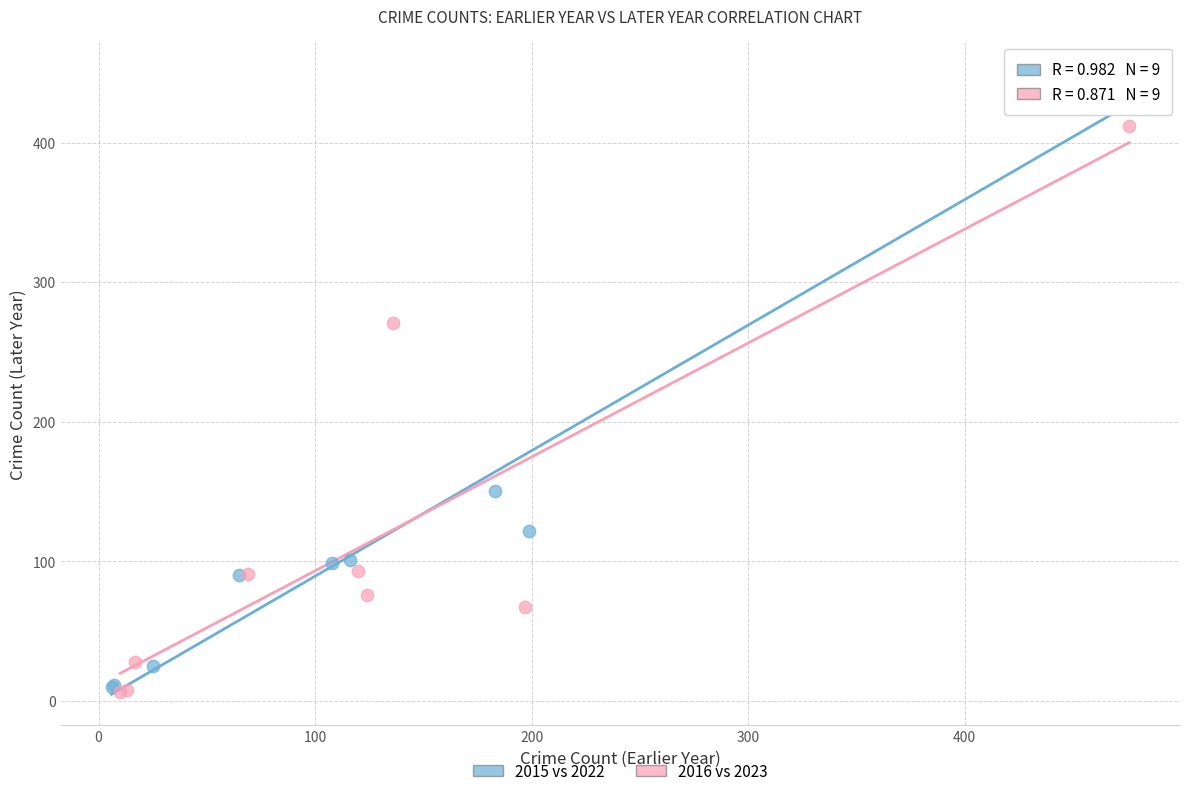

Which series contains the highest Y value?

2015 vs 2022